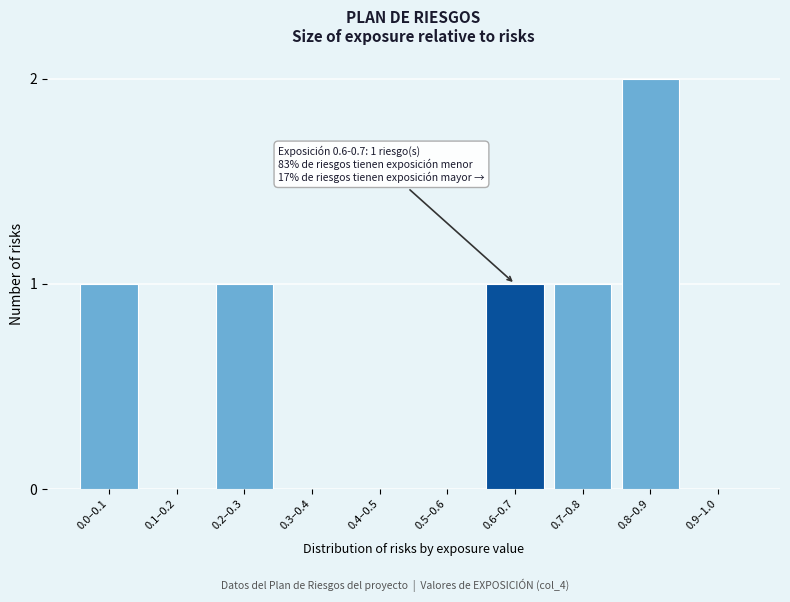

Reading right to left, extract all data points from this chart.

0.9–1.0=0	0.8–0.9=2	0.7–0.8=1	0.6–0.7=1	0.5–0.6=0	0.4–0.5=0	0.3–0.4=0	0.2–0.3=1	0.1–0.2=0	0.0–0.1=1